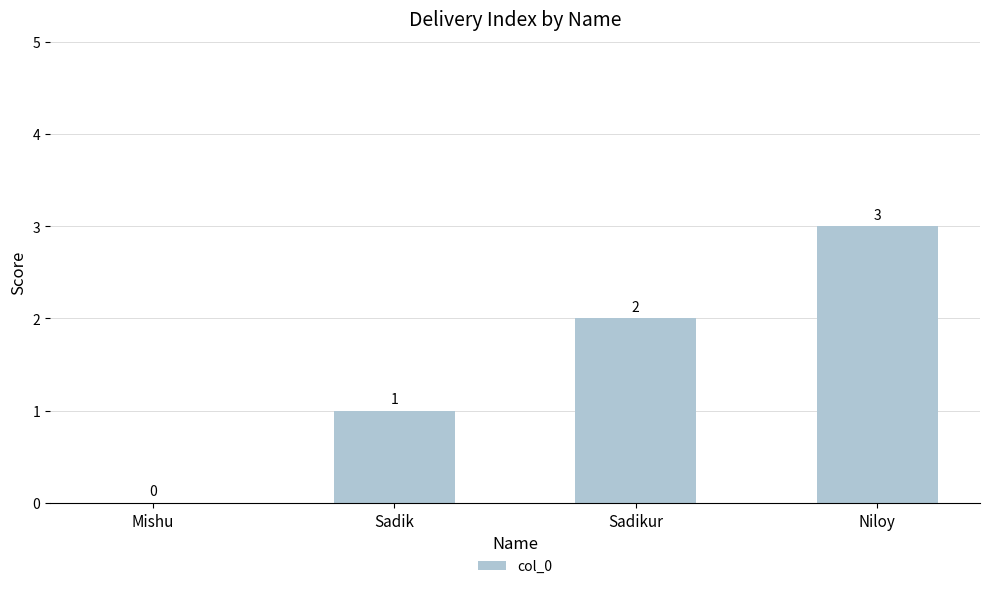

How many series are shown in this chart?

1